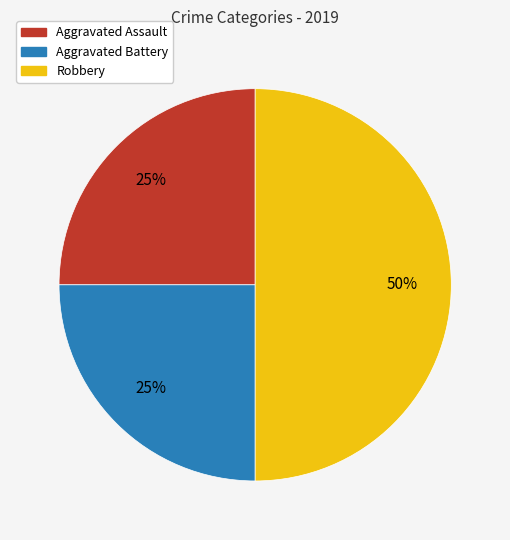

Does Aggravated Assault represent more than half of the total?

No